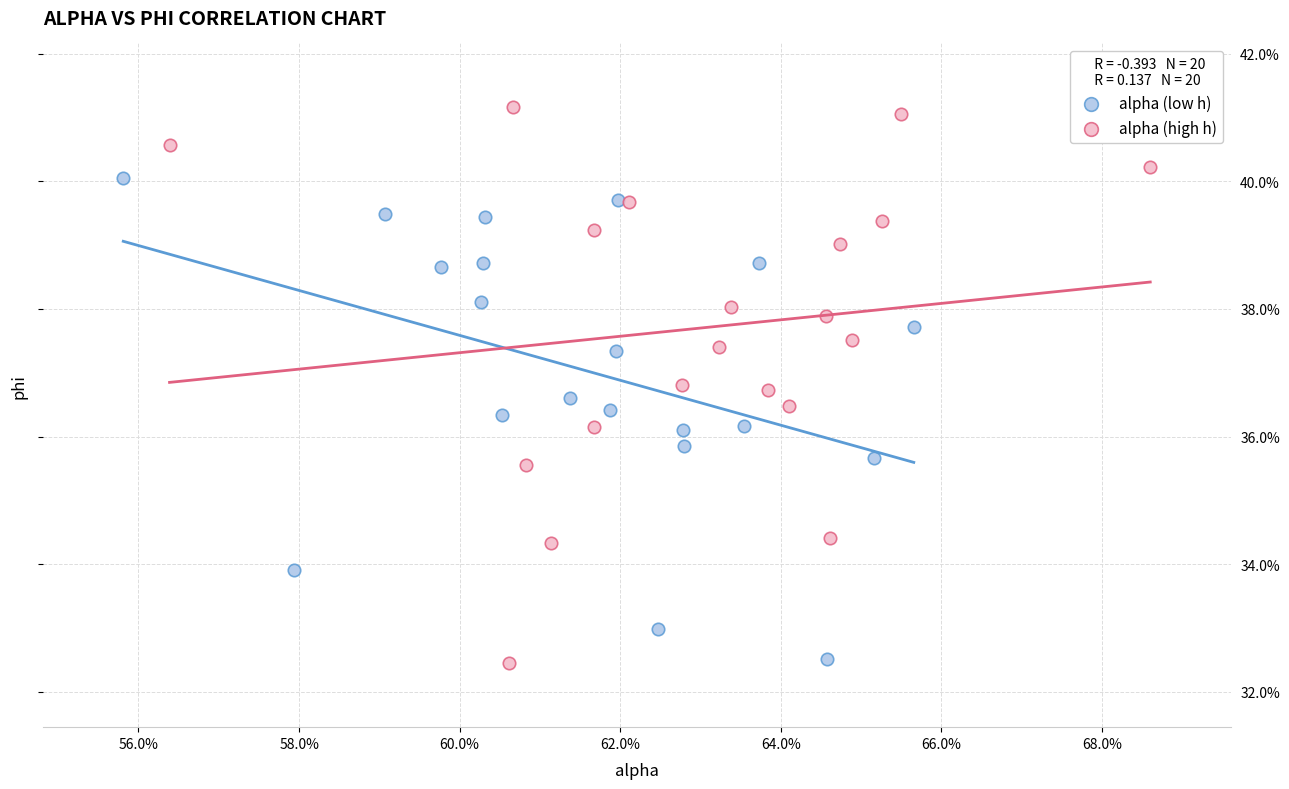

Which series reaches the maximum Y coordinate?

alpha (high h)